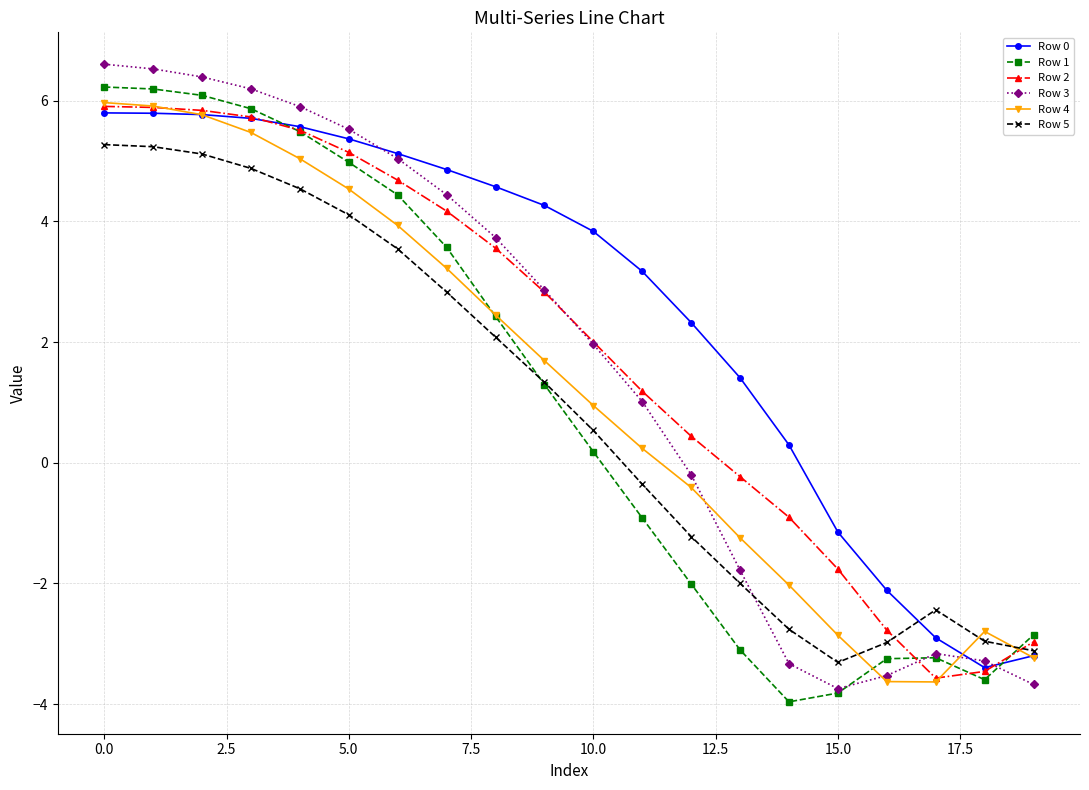

What is the difference between the second highest and second lowest values in the Row 5 series?

8.4